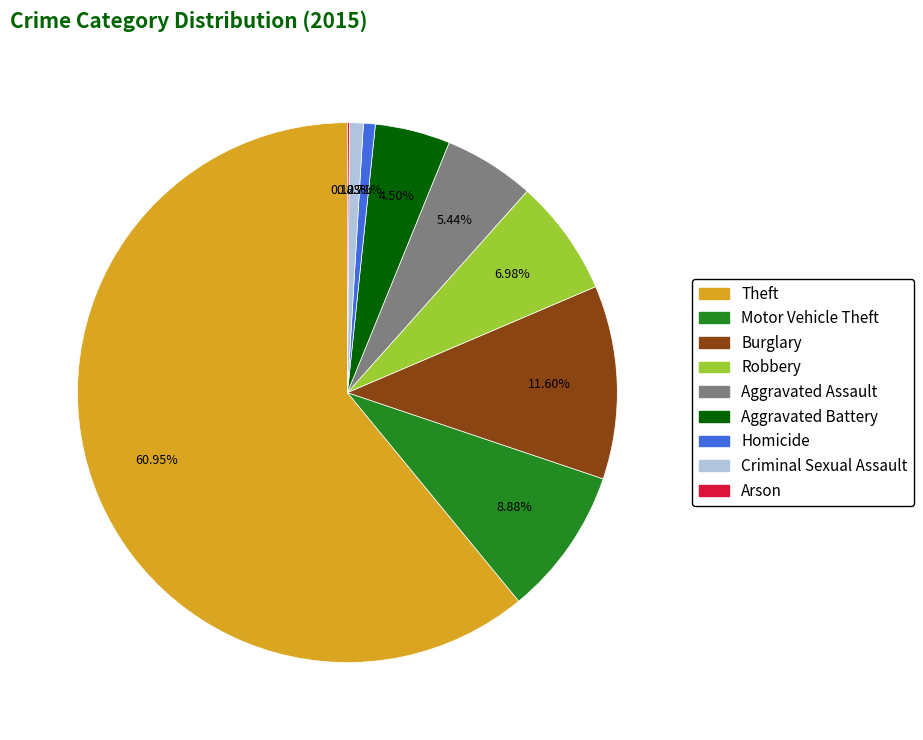

To the nearest percent, what is the average slice percentage?

11%